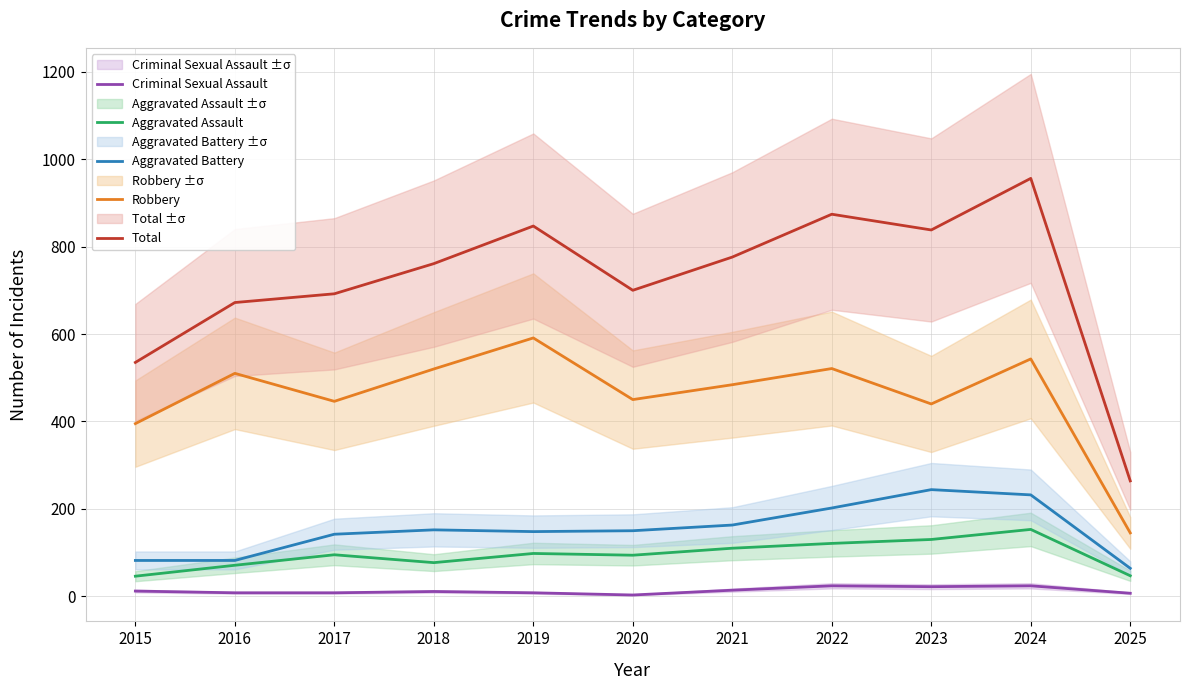

Between 2018 and 2022, which series saw the biggest shift?

Total